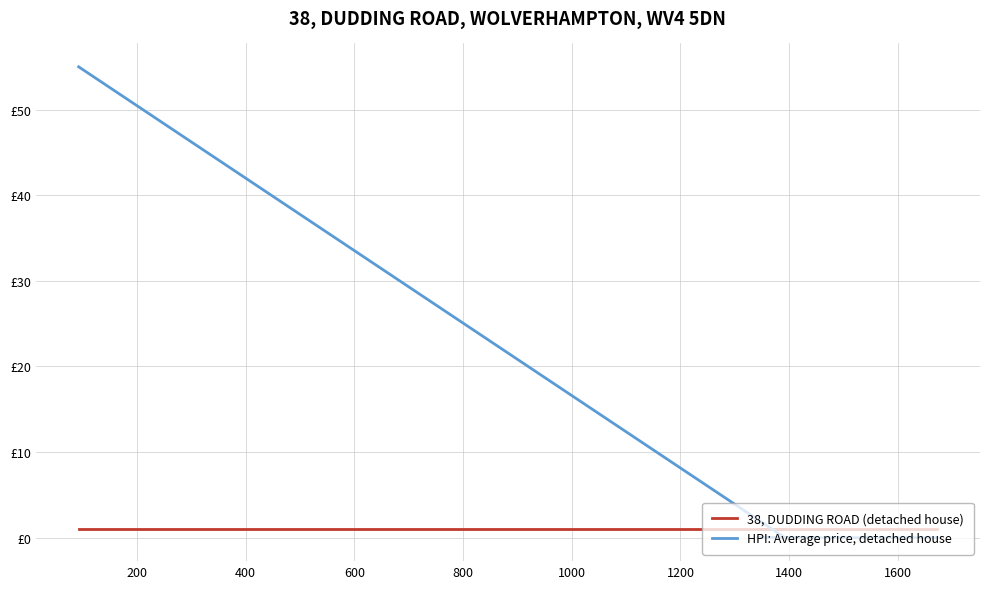

What is the highest value of the 38, DUDDING ROAD (detached house) series?

1